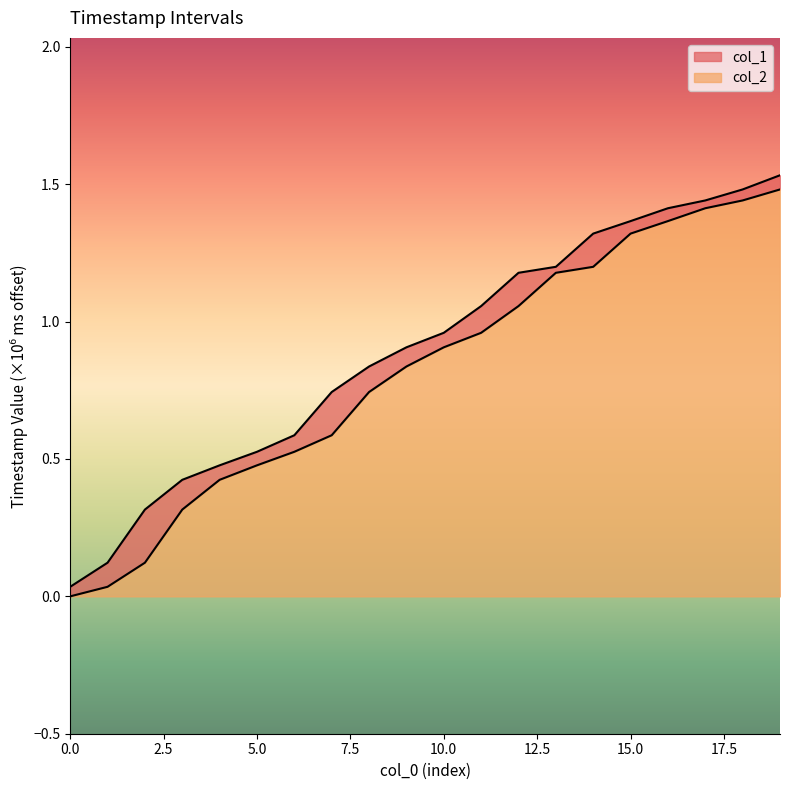

True or false: col_1 and col_2 intersect in this chart.

False